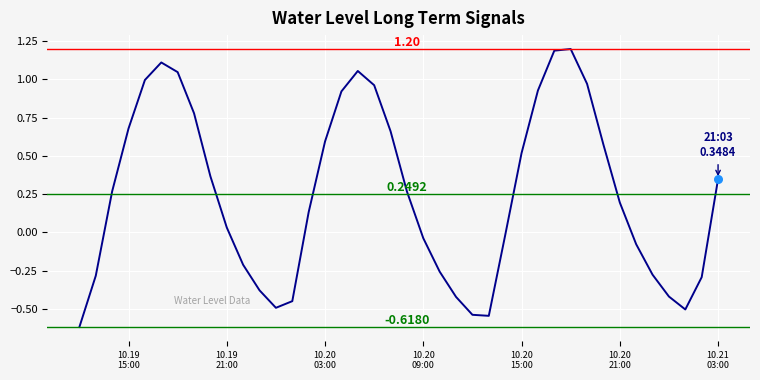

What is the difference between the maximum and minimum values?

1.8